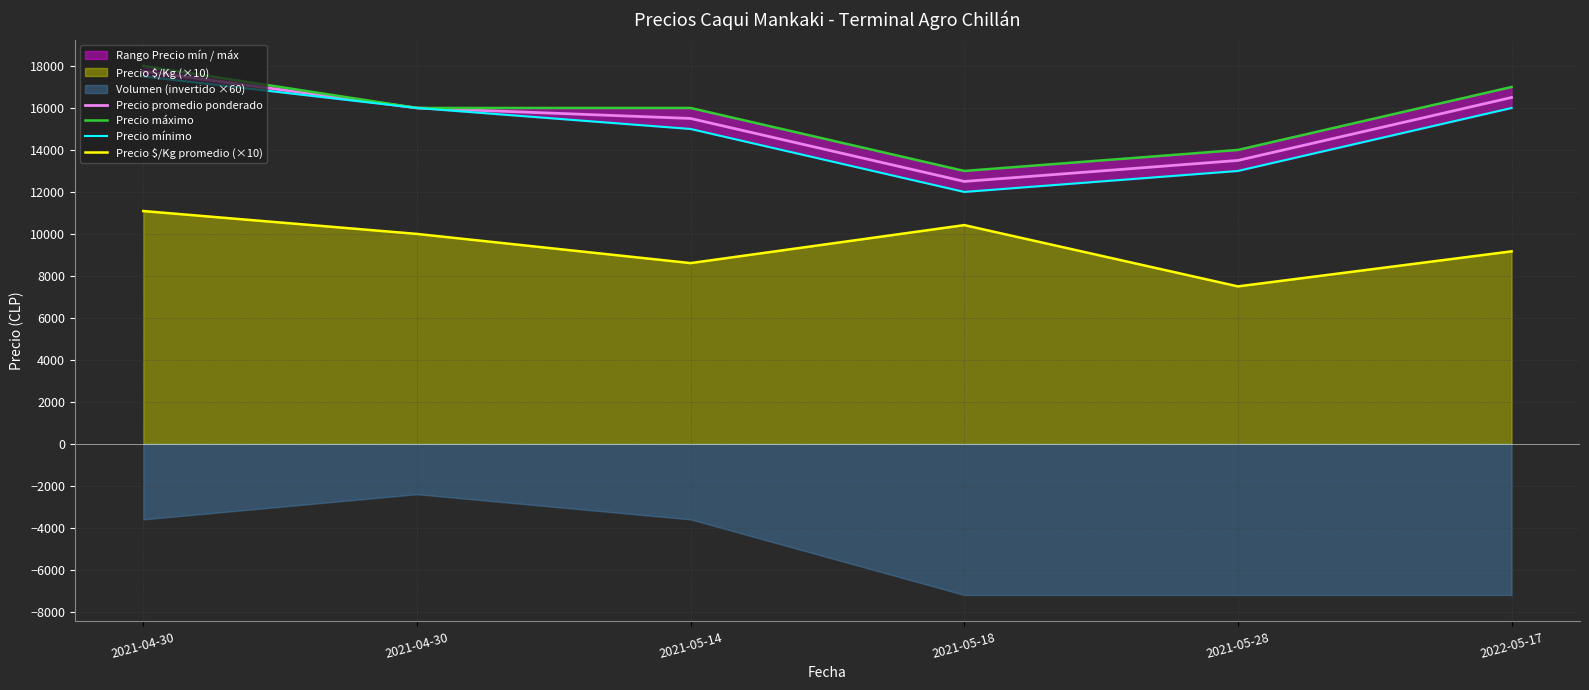

What is the difference between the Precio promedio ponderado values at 2021-05-18 and 2021-05-14?

3000